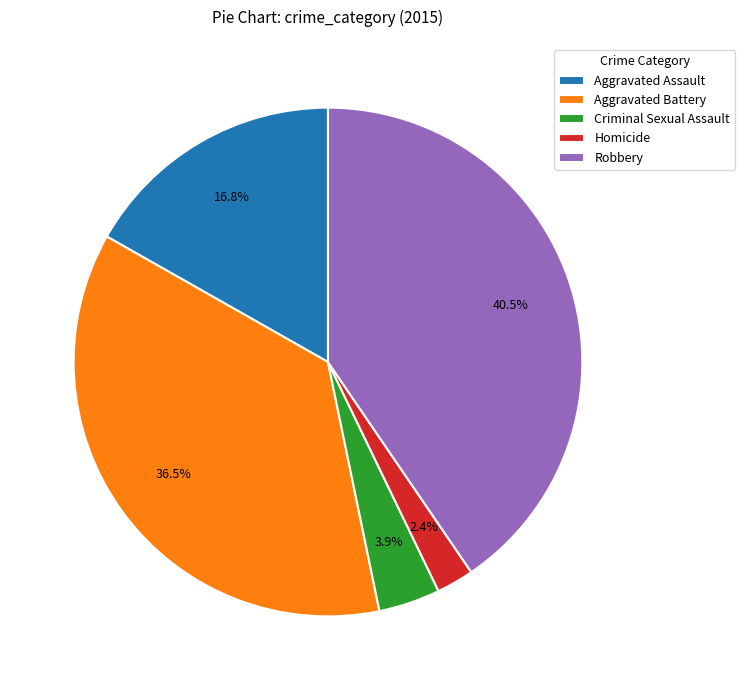

Which slice is the smallest?

Homicide